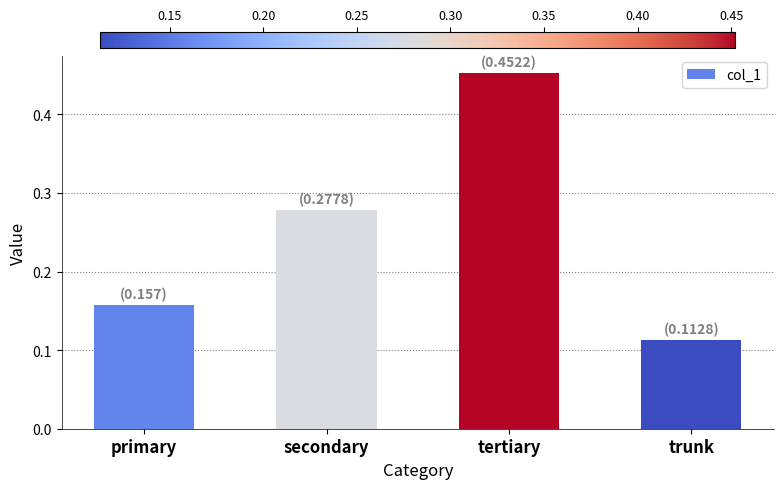

What is the sum of the values at trunk and secondary?

0.4